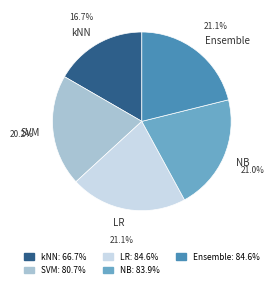

Does any single category account for the majority?

No